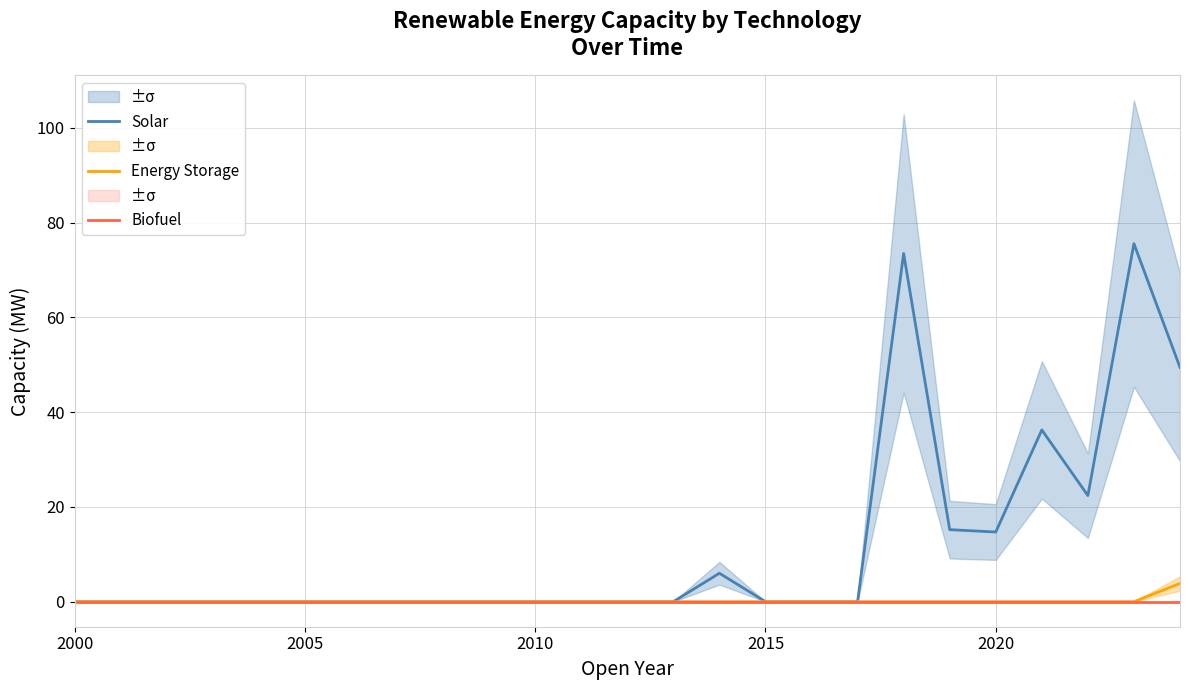

Count the number of data series in this chart.

3